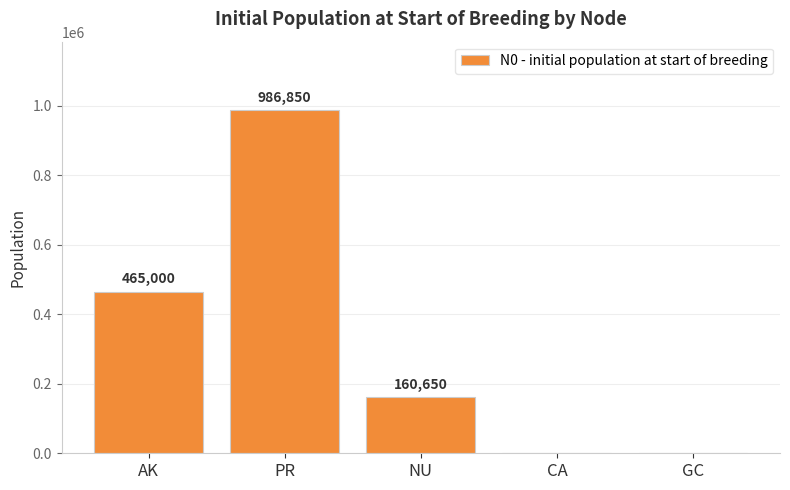

At which label does the data first exceed 160650?

AK